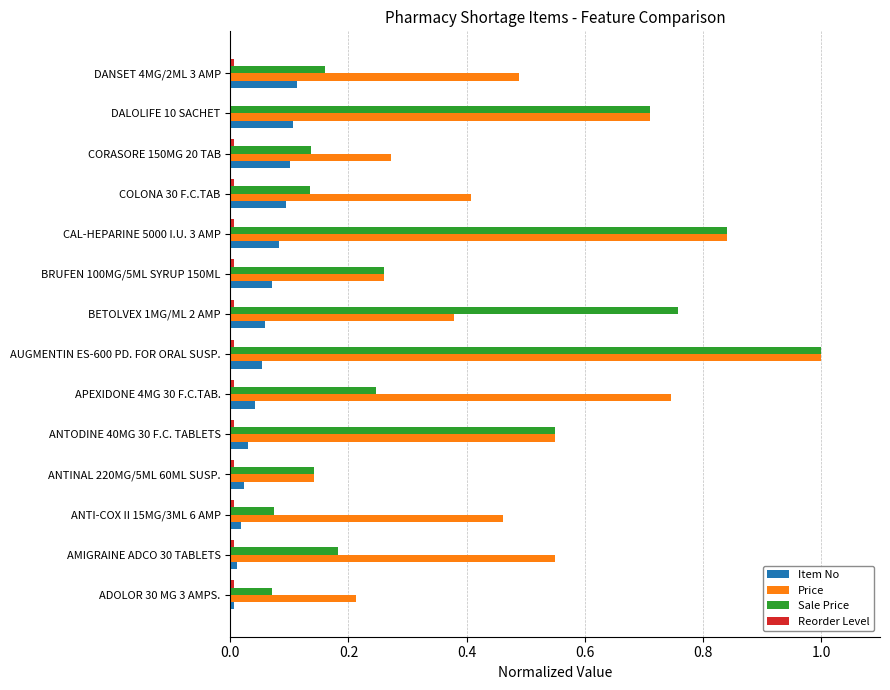

Is it true that Price equals 0.1 at BRUFEN 100MG/5ML SYRUP 150ML?

False